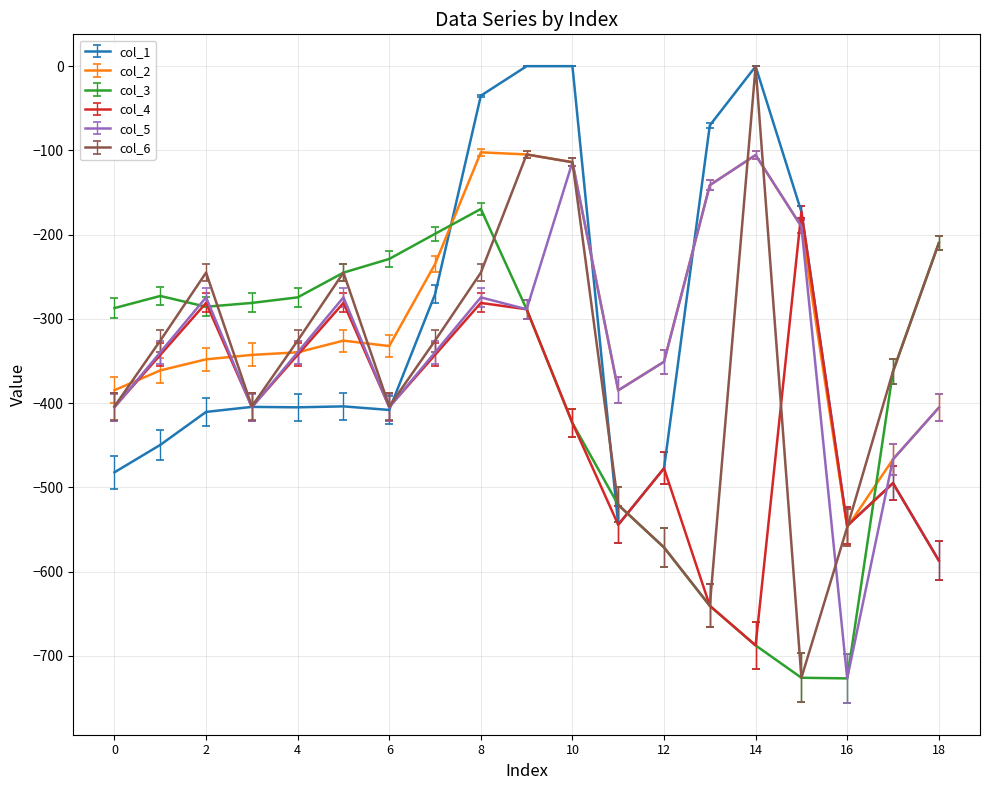

What is the maximum value for col_2?

-102.3